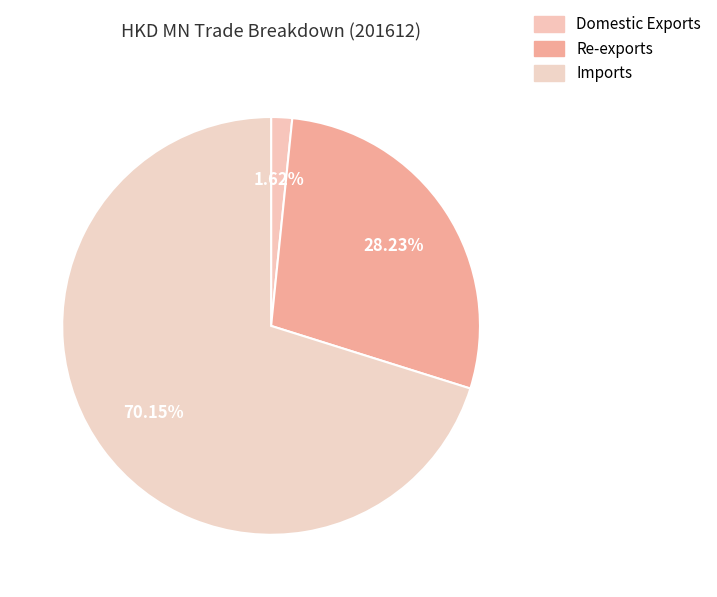

What percentage is the Domestic Exports slice, to the nearest percent?

2%